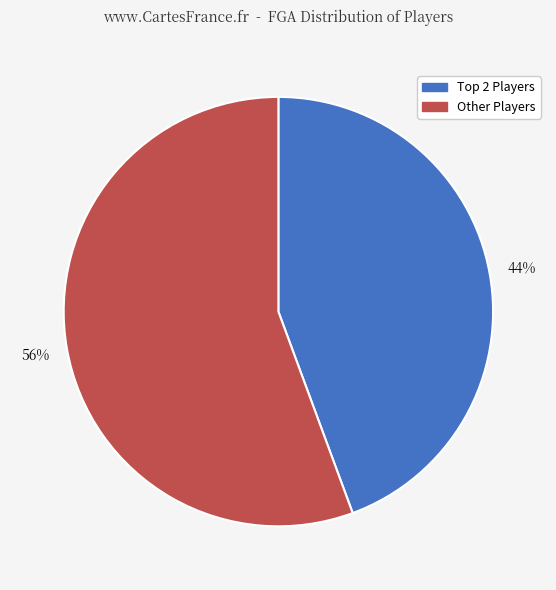

Is it true that Other Players is 56% of the pie?

True